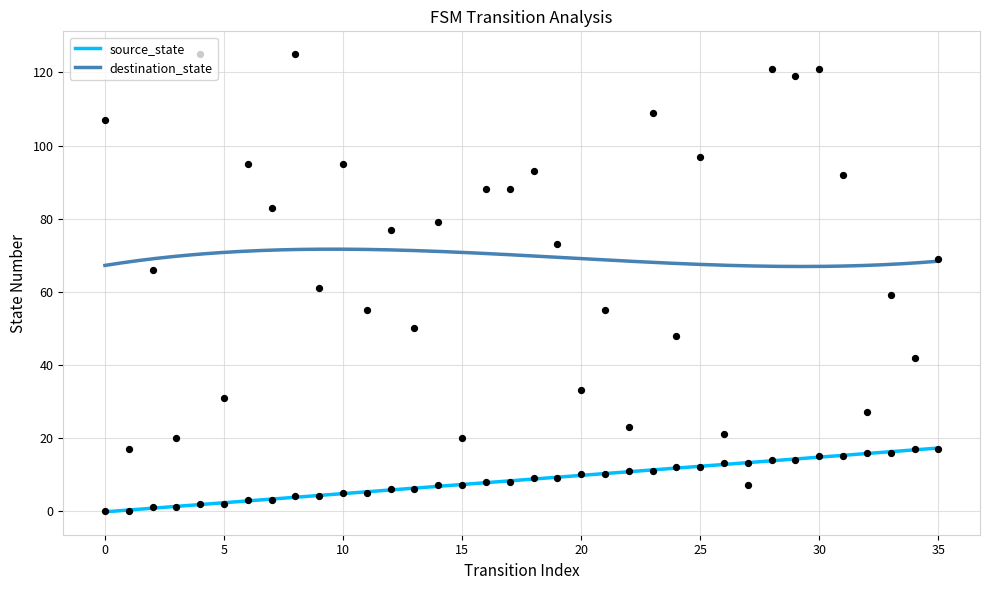

Is the value of destination_state at 33 greater than the value of source_state at 28?

Yes